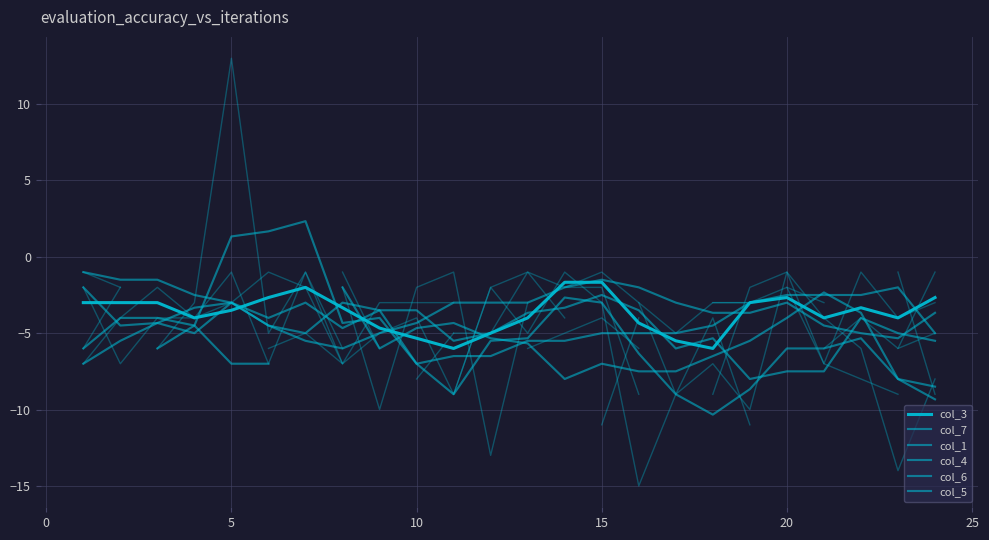

What is the lowest value of the col_1 series?

-7.0